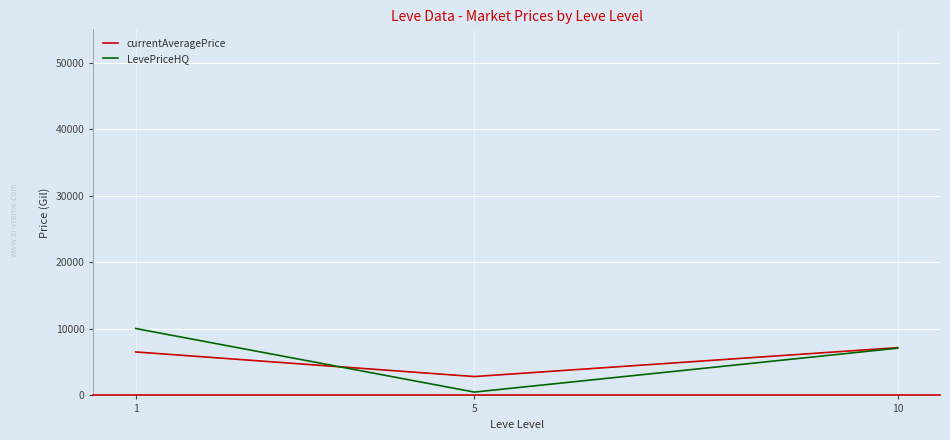

Which series has the largest range (max minus min)?

LevePriceHQ